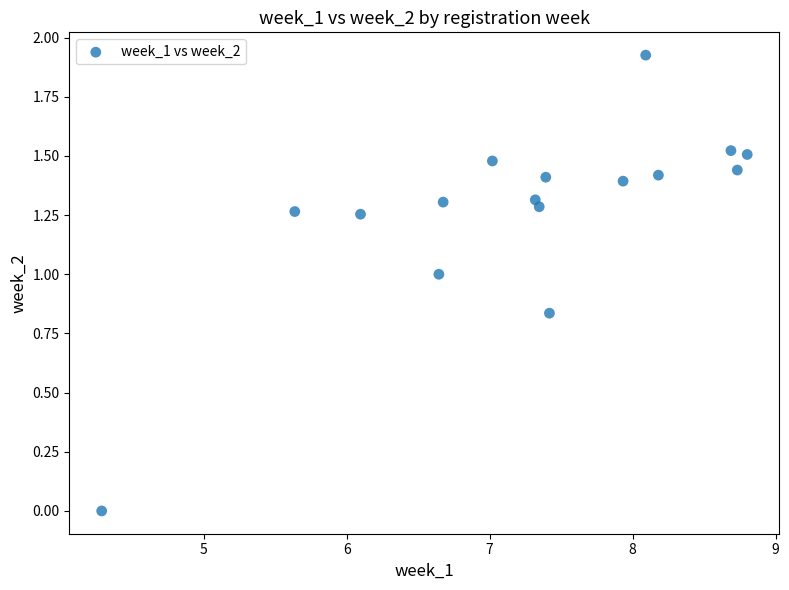

What is the range of X values (max minus min)?

4.5